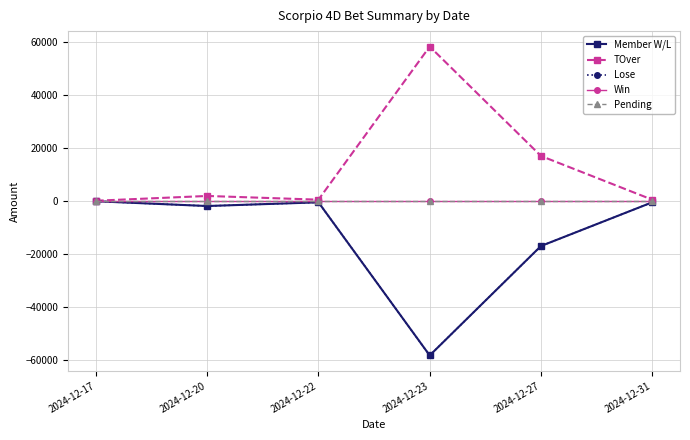

How many categories are shown in the chart?

6